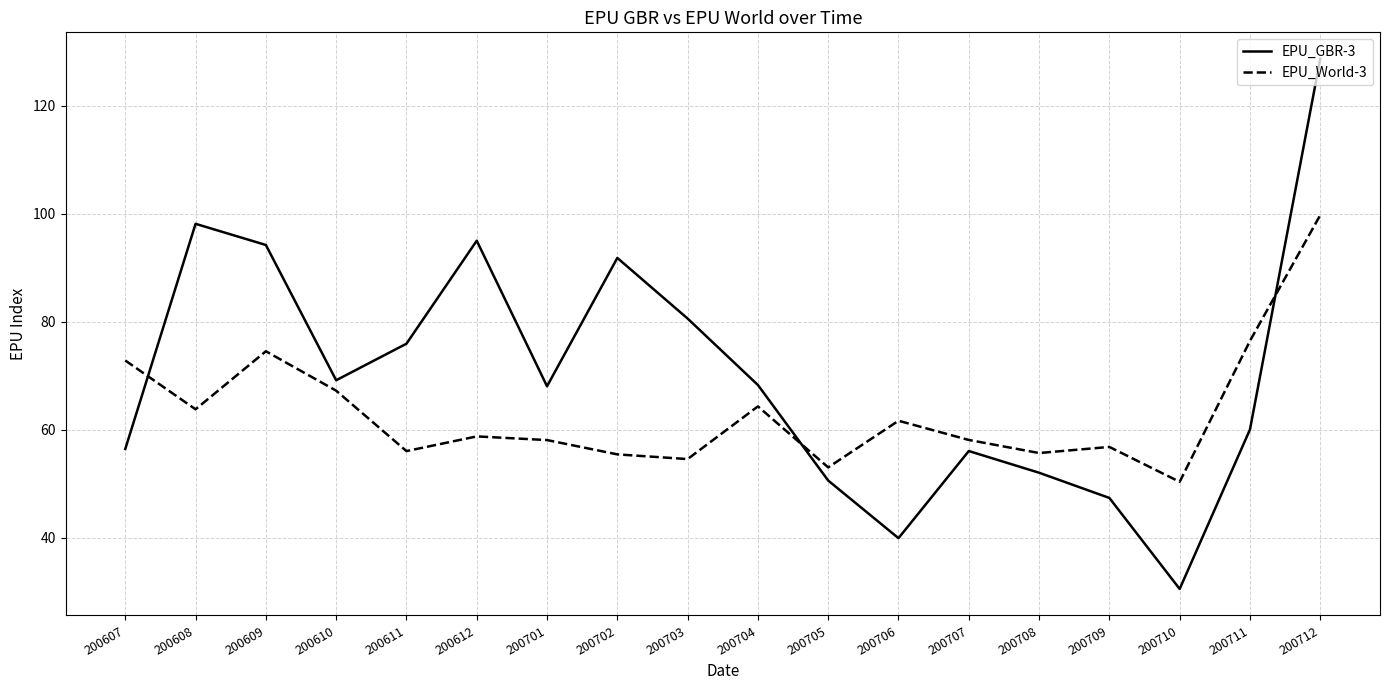

How many times do EPU_World-3 and EPU_GBR-3 cross each other?

3